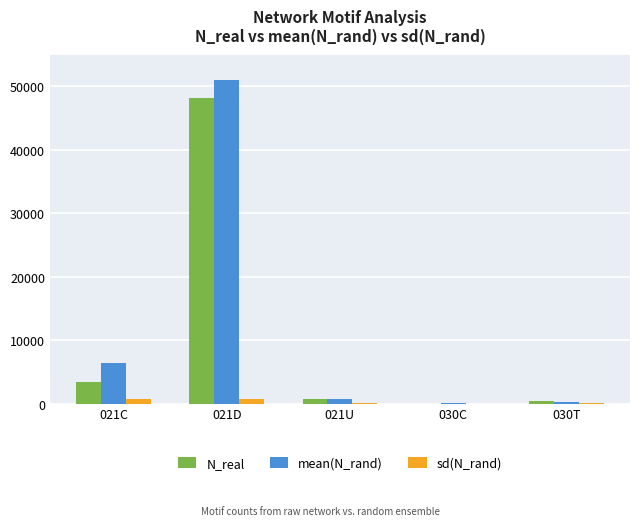

What are all the series names shown in the legend?

N_real, mean(N_rand), sd(N_rand)